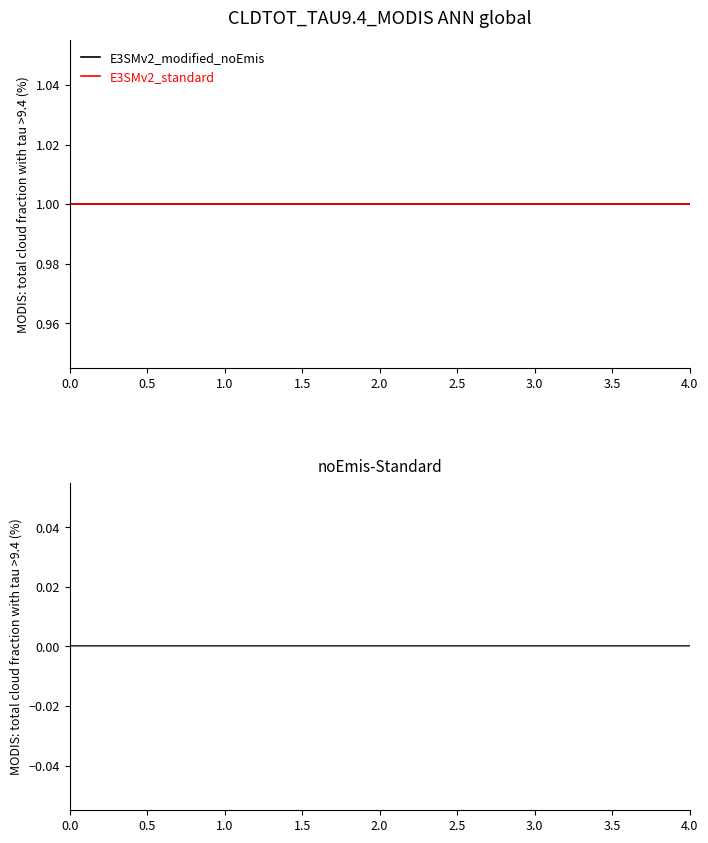

Between 1.0 and 0.0, which is larger?

1.0